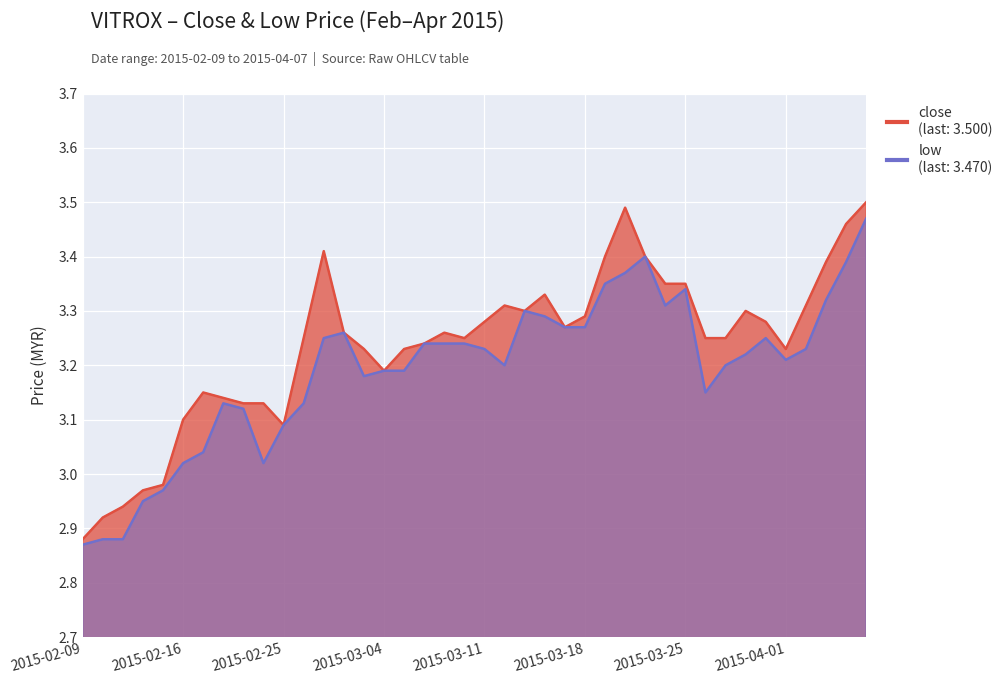

True or false: low has more than 1 interior local peaks.

True